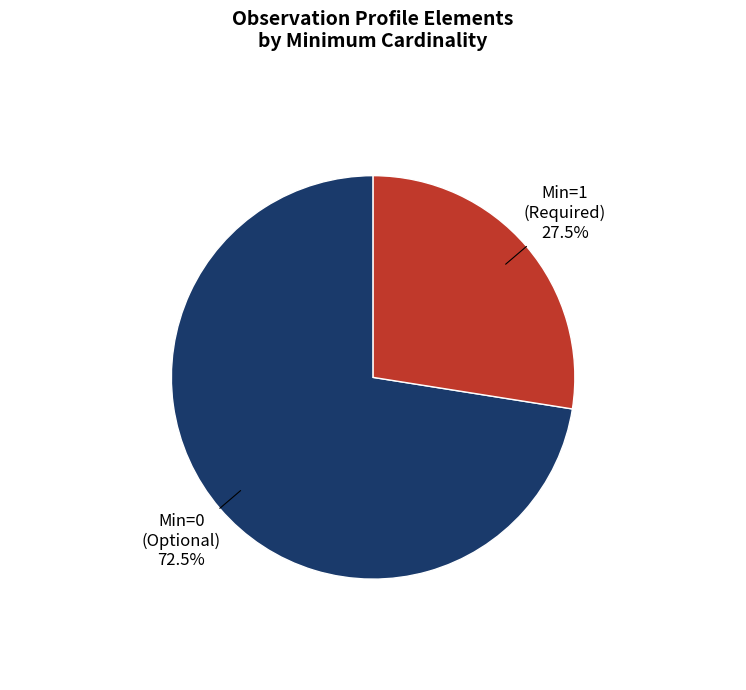

Is there any slice that represents more than half of the pie?

Yes